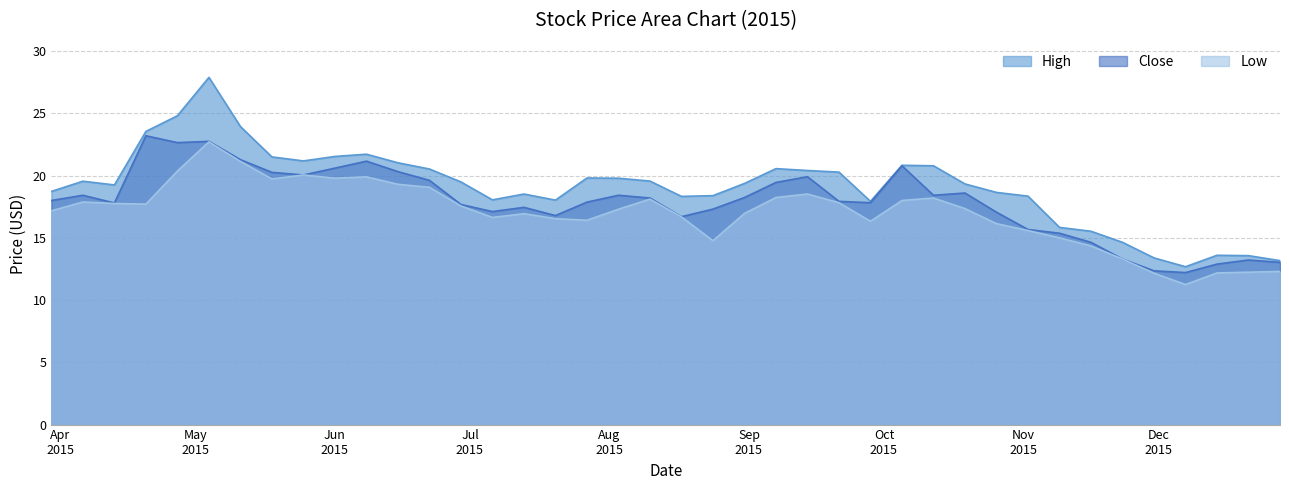

Which series has the widest spread of values?

High